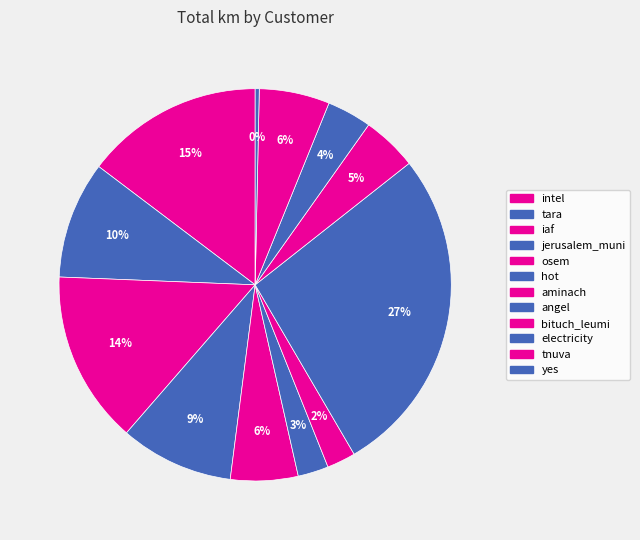

How many segments does this pie chart have?

12